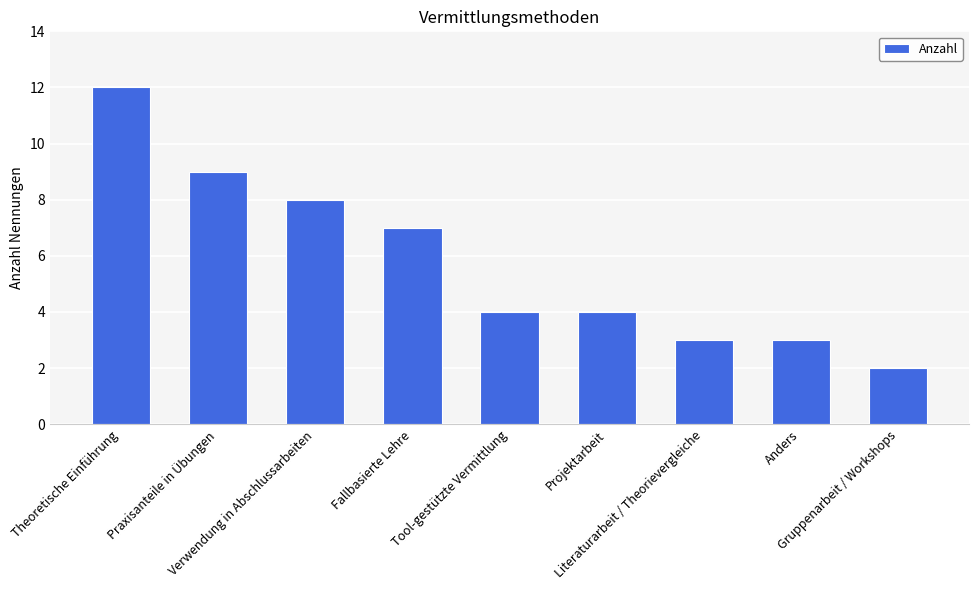

What is the approximate value at Fallbasierte Lehre, to the nearest 5?

5